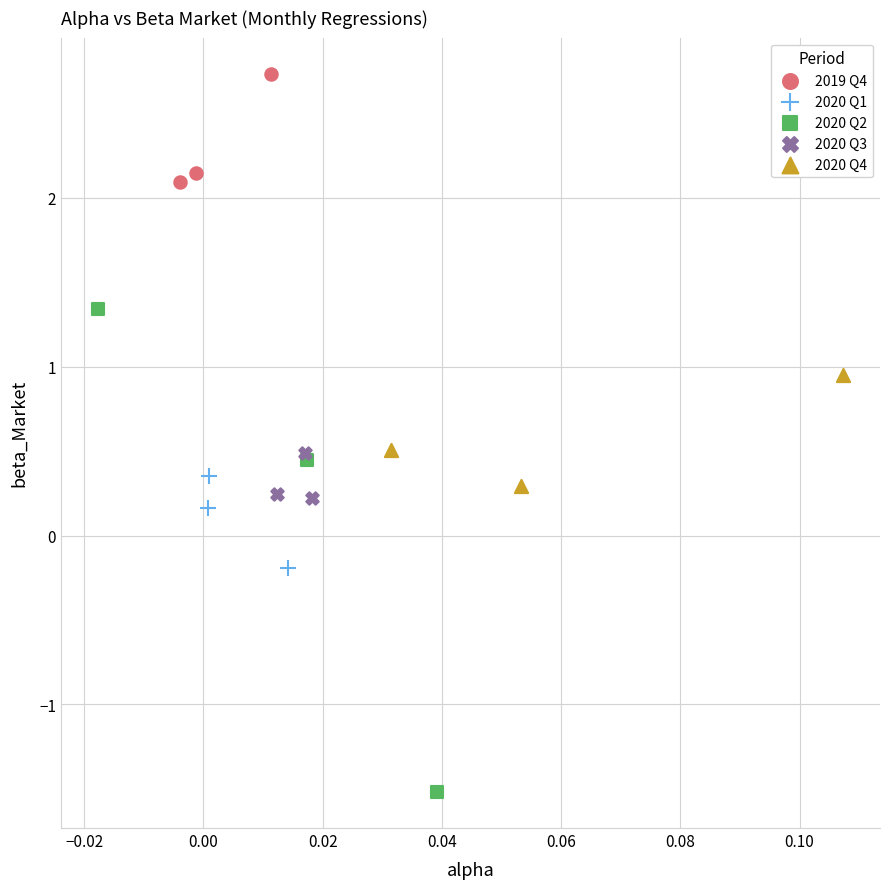

Which series has the widest spread of Y values?

2020 Q2